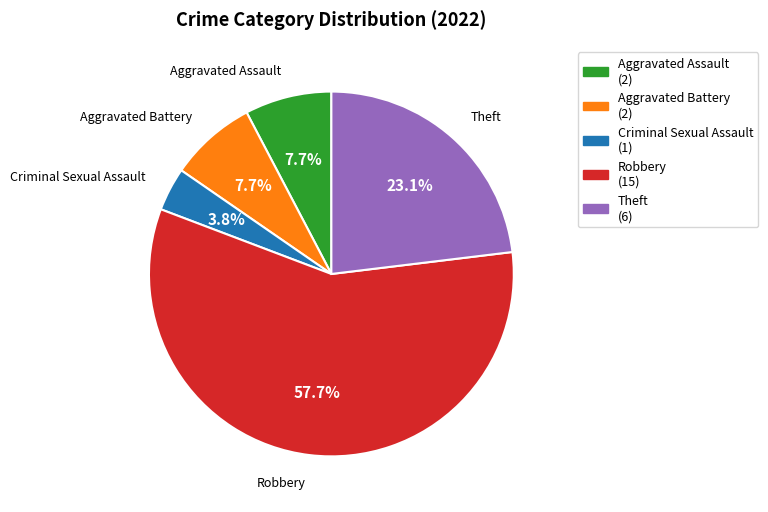

To the nearest percent, what is the combined percentage of Robbery and Theft?

81%